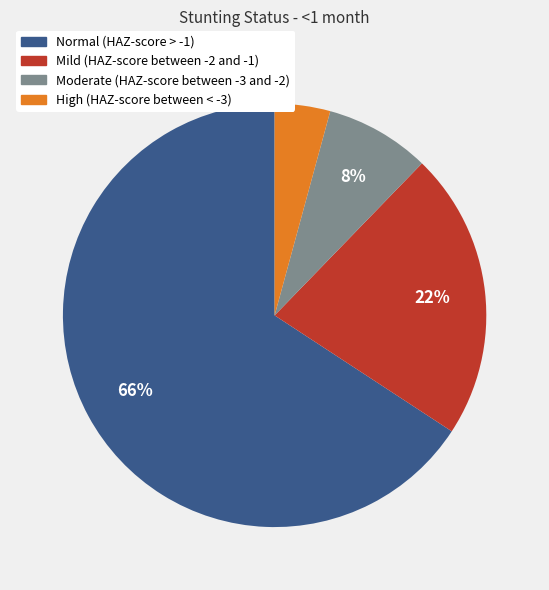

Does Moderate (HAZ-score between -3 and -2) account for over 50% of the chart?

No